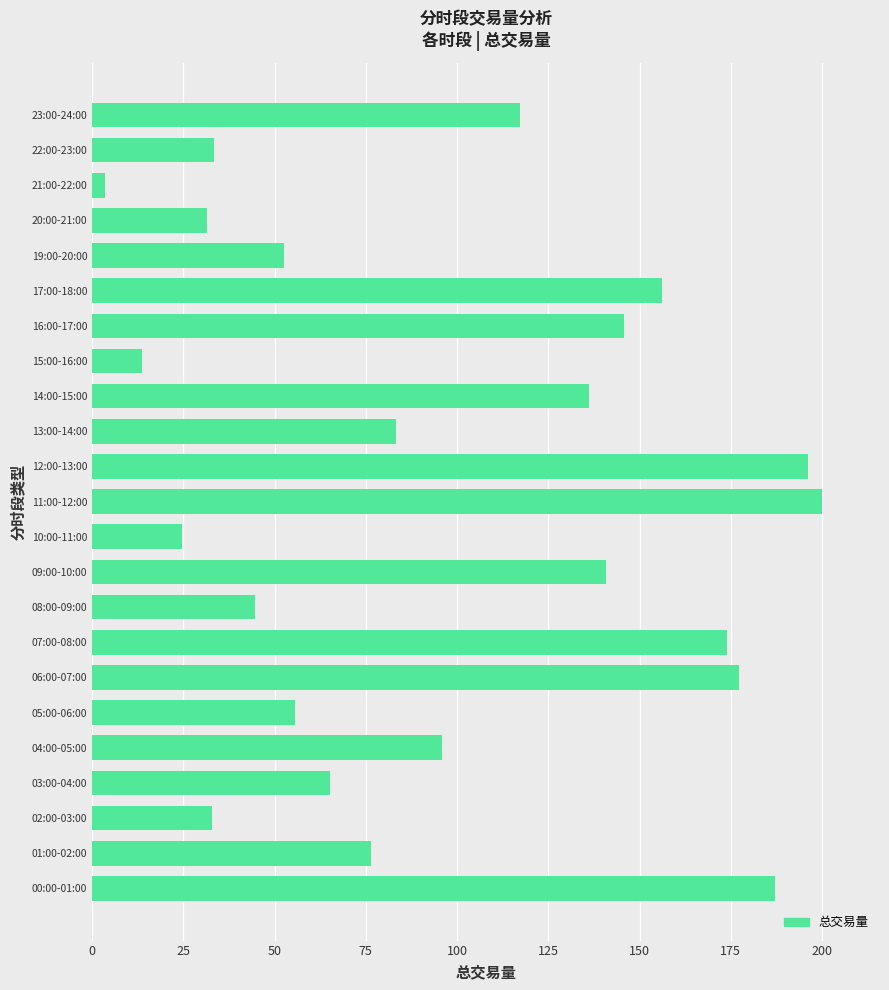

At which label is the value closest to 101?

04:00-05:00